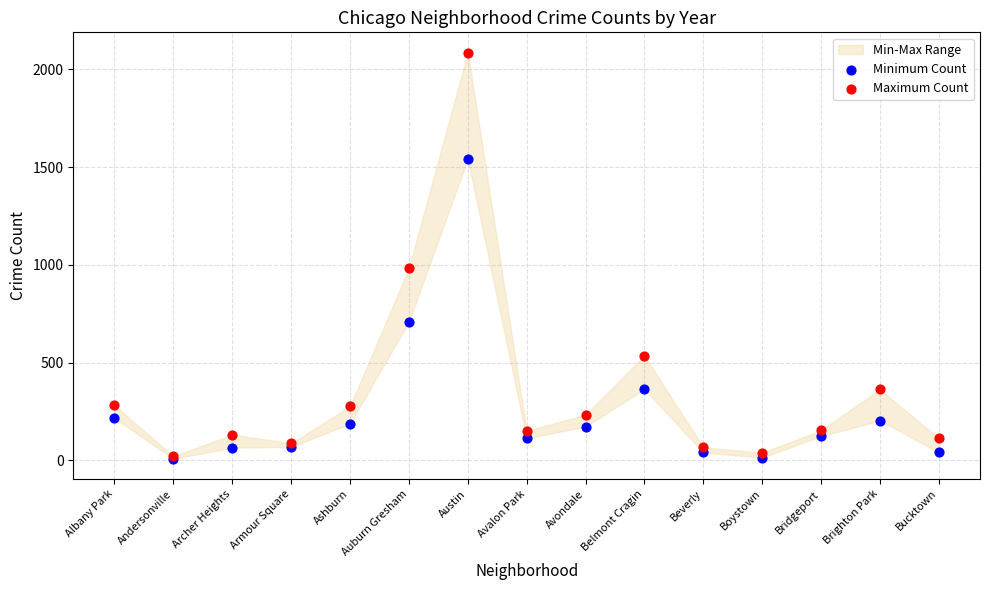

Across all series, what Y value is closest to 1047?

983